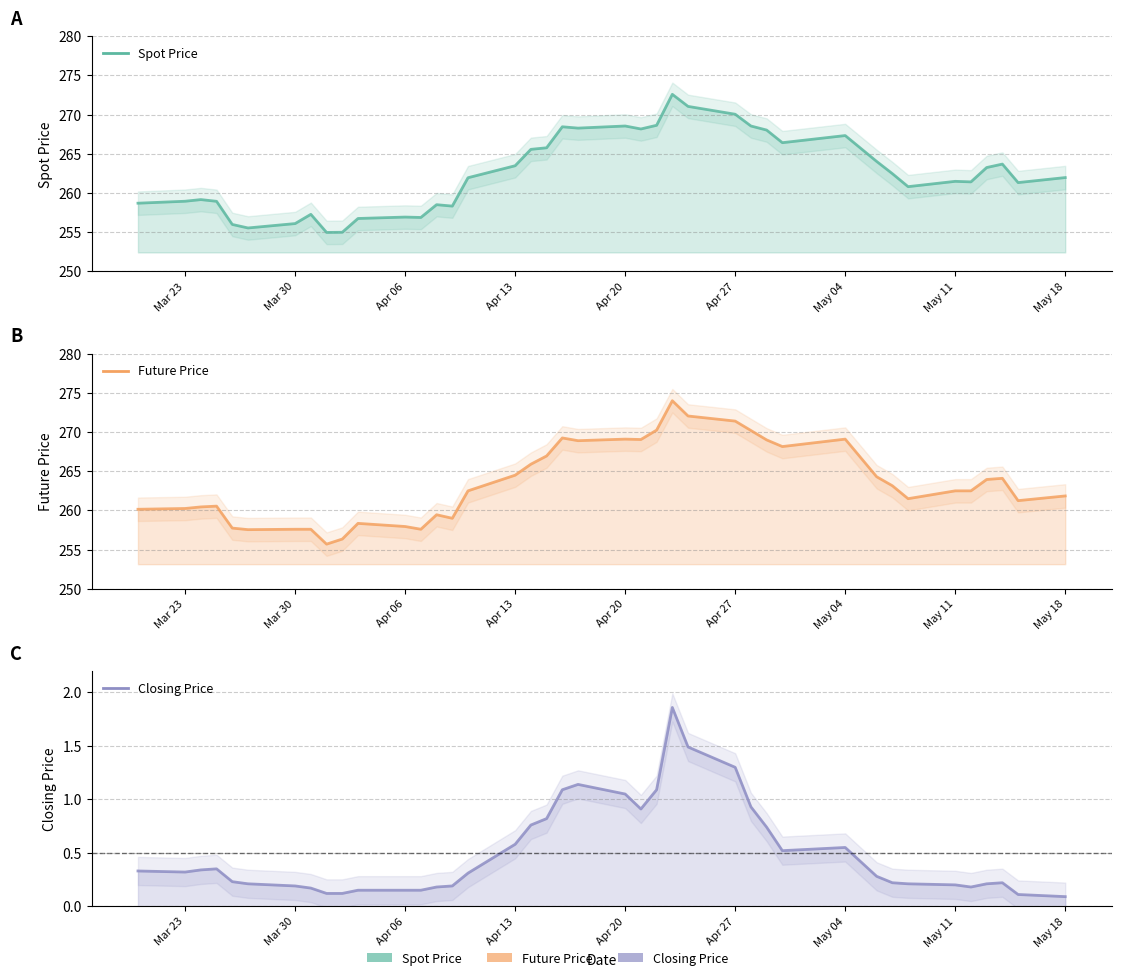

Is it true that SPOT_PRICE equals 437.9 at 12?

False